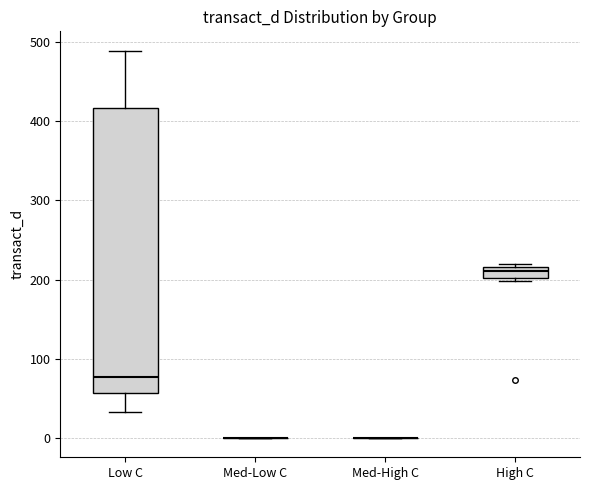

Where is the upper edge of the box for Low C on the y-axis? The values are not printed on the chart, so give them approximately, as read against the axis.

420